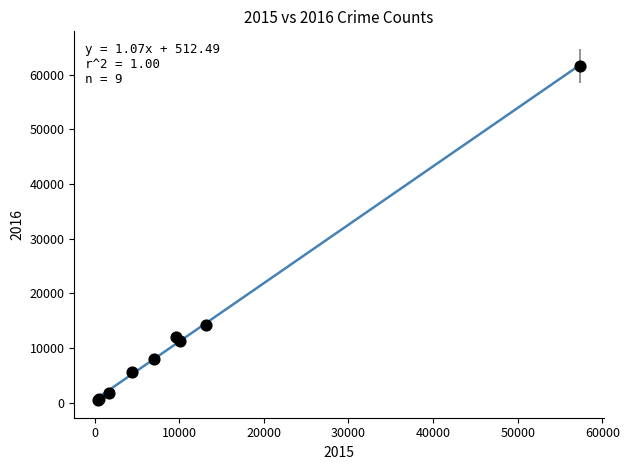

What Y value in the scatter plot is closest to 31066?

14289